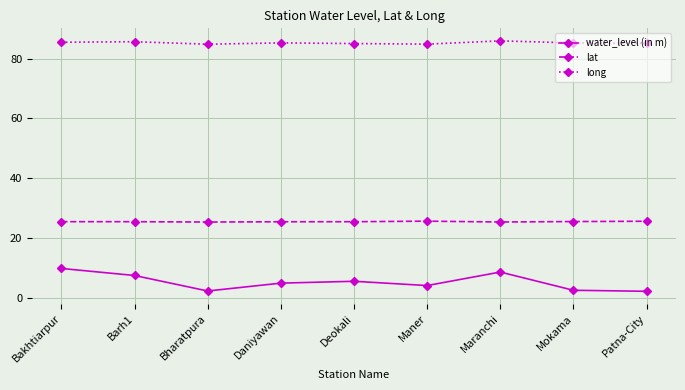

What is the label of the 1st point from the left?

Bakhtiarpur